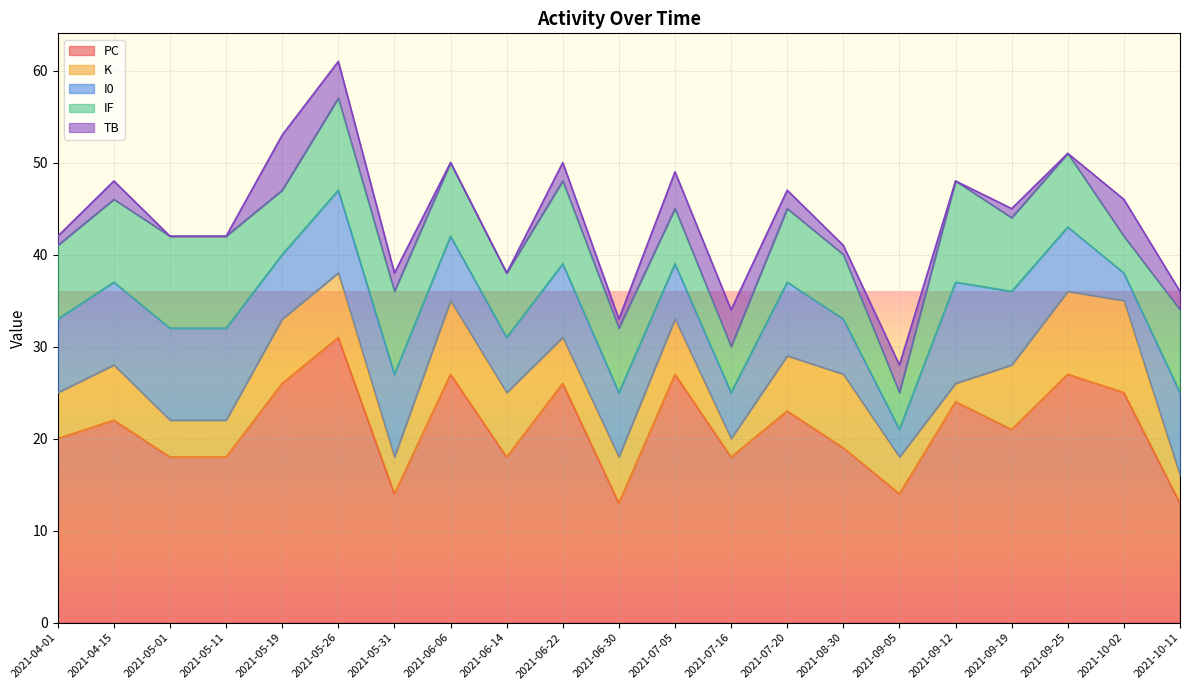

Reading left to right, extract all data points from this chart.

PC: 20	22	18	18	26	31	14	27	18	26	13	27	18	23	19	14	24	21	27	25	13
K: 5	6	4	4	7	7	4	8	7	5	5	6	2	6	8	4	2	7	9	10	3
I0: 8	9	10	10	7	9	9	7	6	8	7	6	5	8	6	3	11	8	7	3	9
IF: 8	9	10	10	7	10	9	8	7	9	7	6	5	8	7	4	11	8	8	4	9
TB: 1	2	0	0	6	4	2	0	0	2	1	4	4	2	1	3	0	1	0	4	2